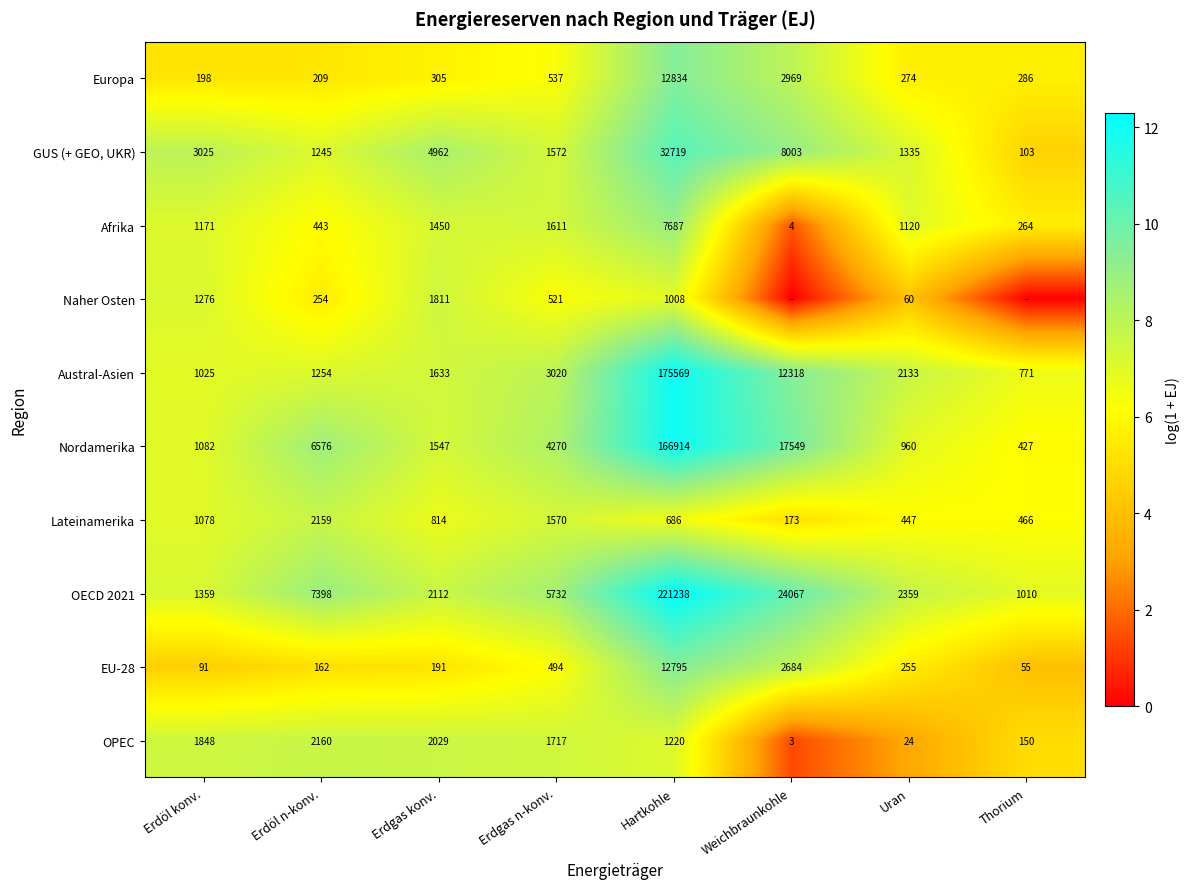

What is the greatest value displayed?

12.3